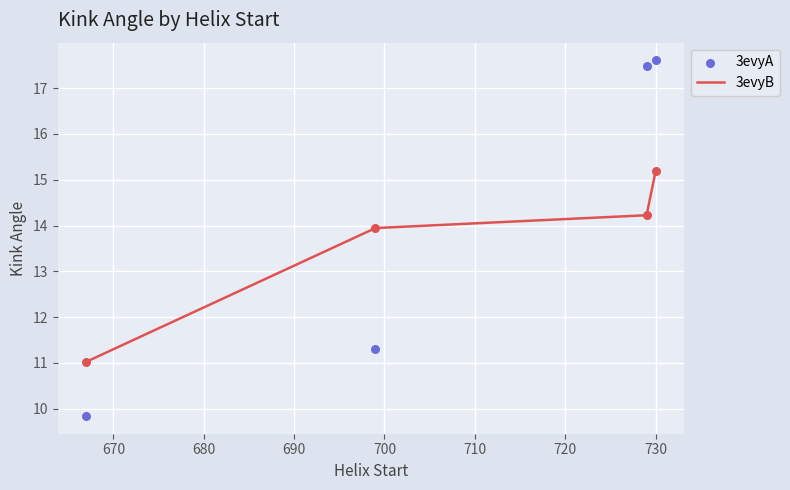

What is the highest value of the 3evyB series?

15.2